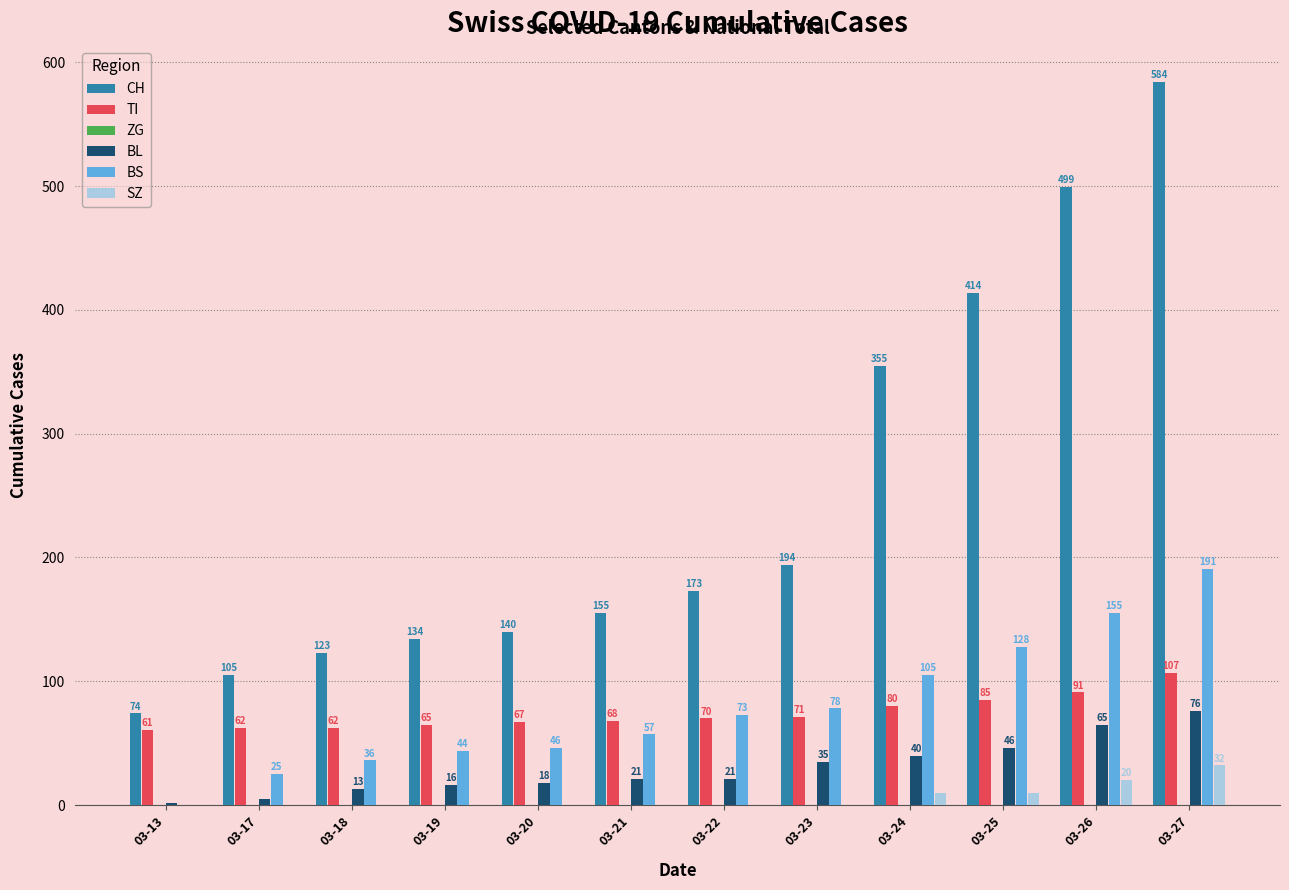

Reading left to right, extract all data points from this chart.

CH: 03-13=74	03-17=105	03-18=123	03-19=134	03-20=140	03-21=155	03-22=173	03-23=194	03-24=355	03-25=414	03-26=499	03-27=584
TI: 03-13=61	03-17=62	03-18=62	03-19=65	03-20=67	03-21=68	03-22=70	03-23=71	03-24=80	03-25=85	03-26=91	03-27=107
BL: 03-13=2	03-17=5	03-18=13	03-19=16	03-20=18	03-21=21	03-22=21	03-23=35	03-24=40	03-25=46	03-26=65	03-27=76
BS: 03-13=0	03-17=25	03-18=36	03-19=44	03-20=46	03-21=57	03-22=73	03-23=78	03-24=105	03-25=128	03-26=155	03-27=191
SZ: 03-13=0	03-17=0	03-18=0	03-19=0	03-20=0	03-21=0	03-22=0	03-23=0	03-24=10	03-25=10	03-26=20	03-27=32